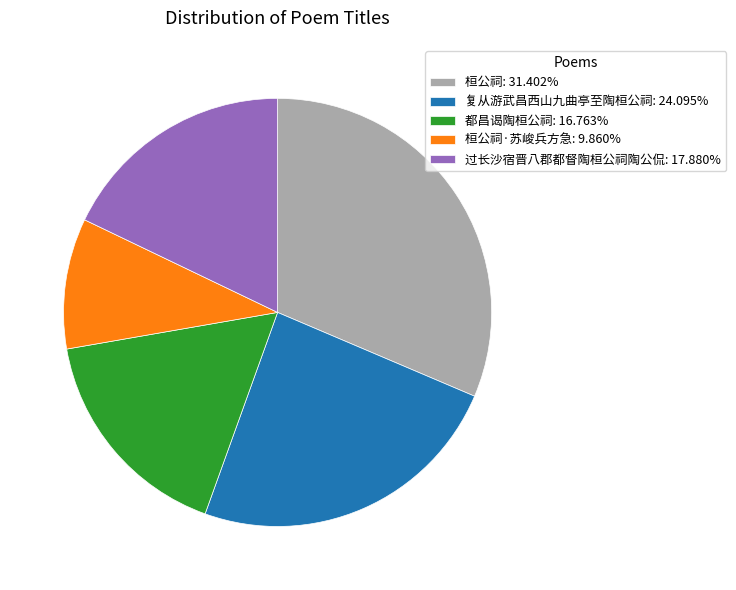

Approximately how many times larger is the value at 都昌谒陶桓公祠: 16.763% compared to 过长沙宿晋八郡都督陶桓公祠陶公侃: 17.880%?

0.9